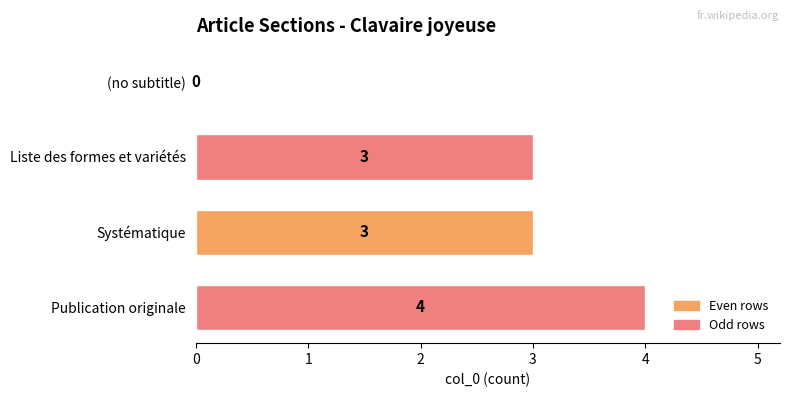

Which has a higher value, Liste des formes et variétés or Publication originale?

Publication originale